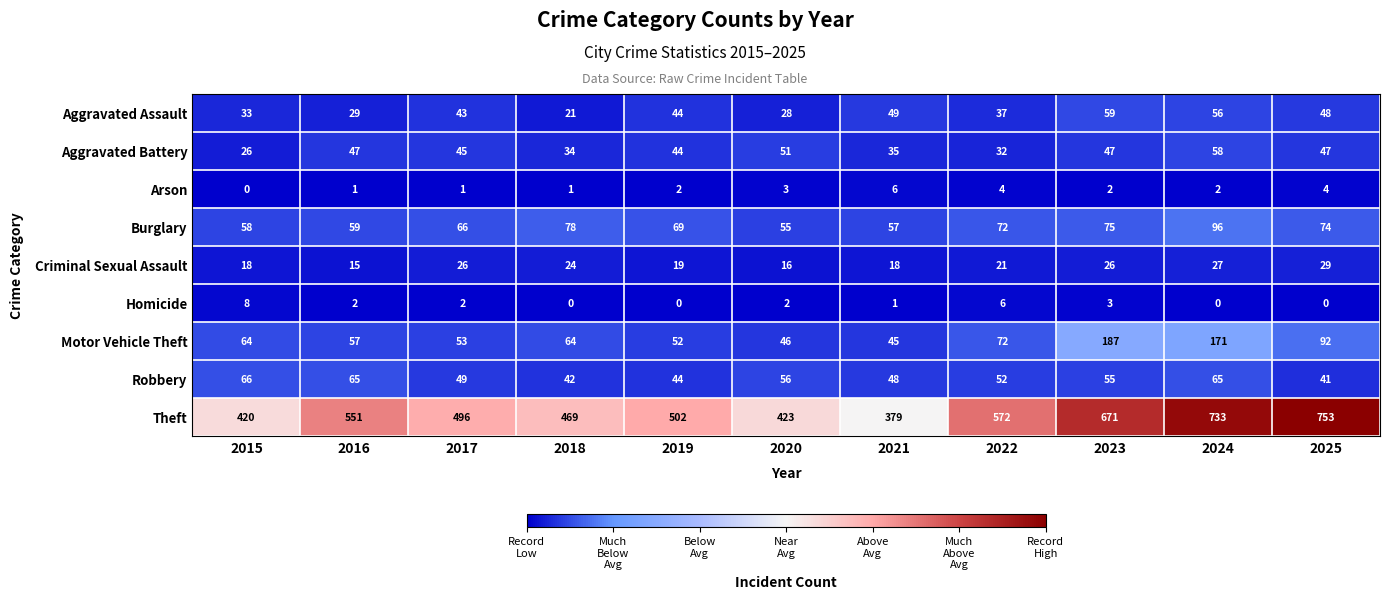

Between 2021 and 2022, which series saw the biggest shift?

Theft